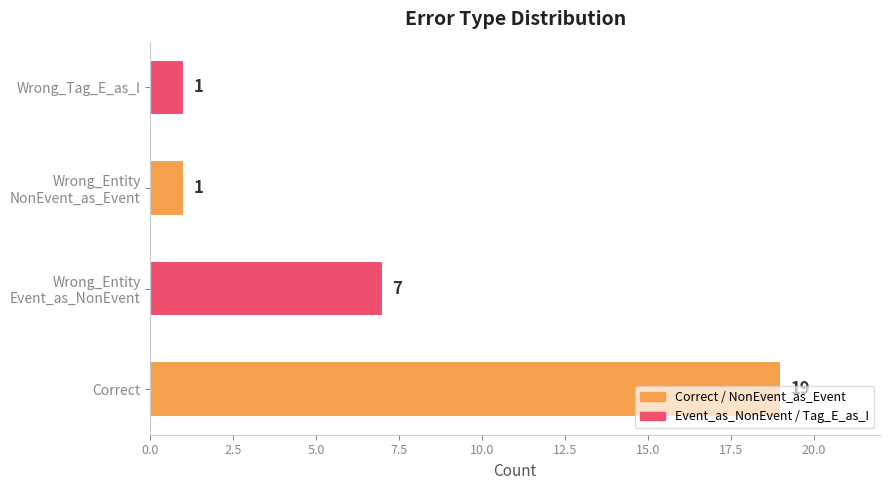

Count the values in the range 1 to 19.

4